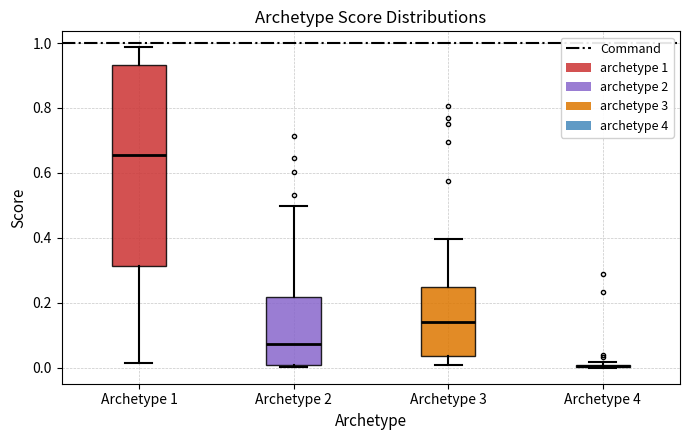

Where does the lower whisker of the box for Archetype 1 end on the y-axis? The values are not printed on the chart, so give them approximately, as read against the axis.

0.02